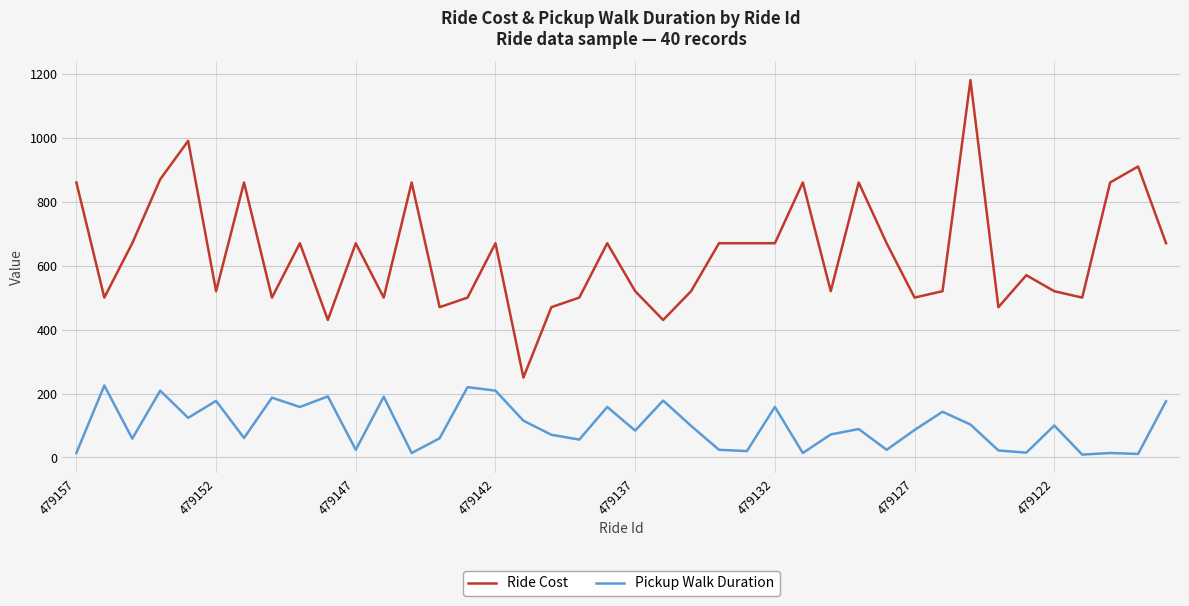

Which series has the largest range (max minus min)?

Ride Cost